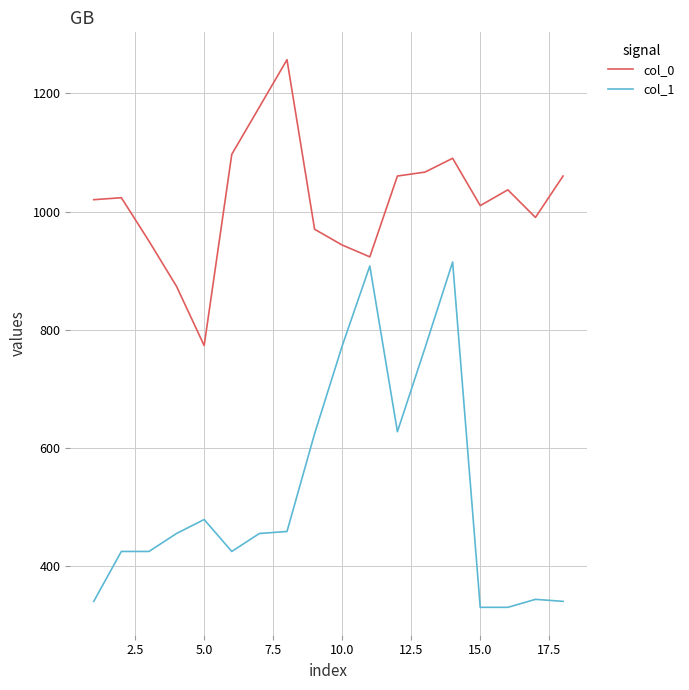

What are all the series names shown in the legend?

col_0, col_1